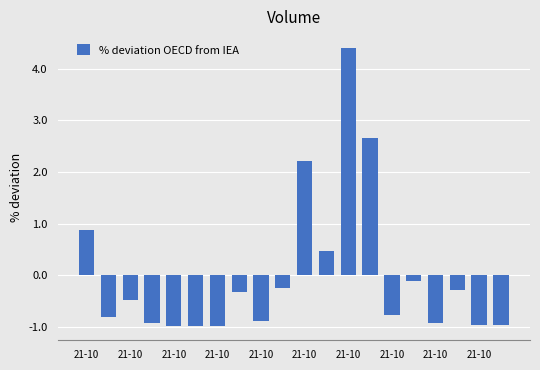

What is the value of the 5th bar from the left?

-1.0